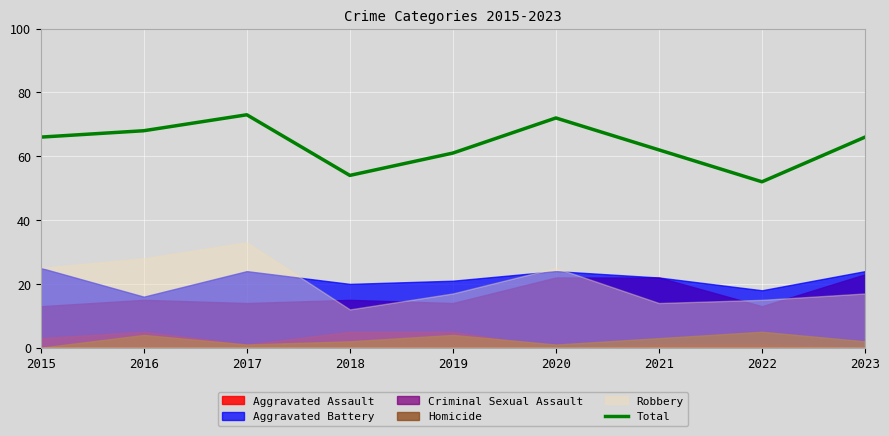

True or false: the data has more than 1 interior local peaks.

True